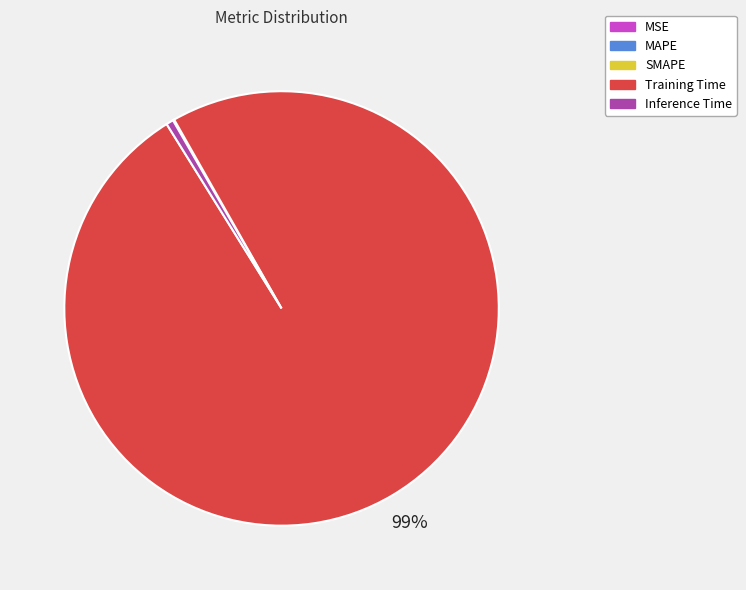

Which slice is the largest?

Training Time